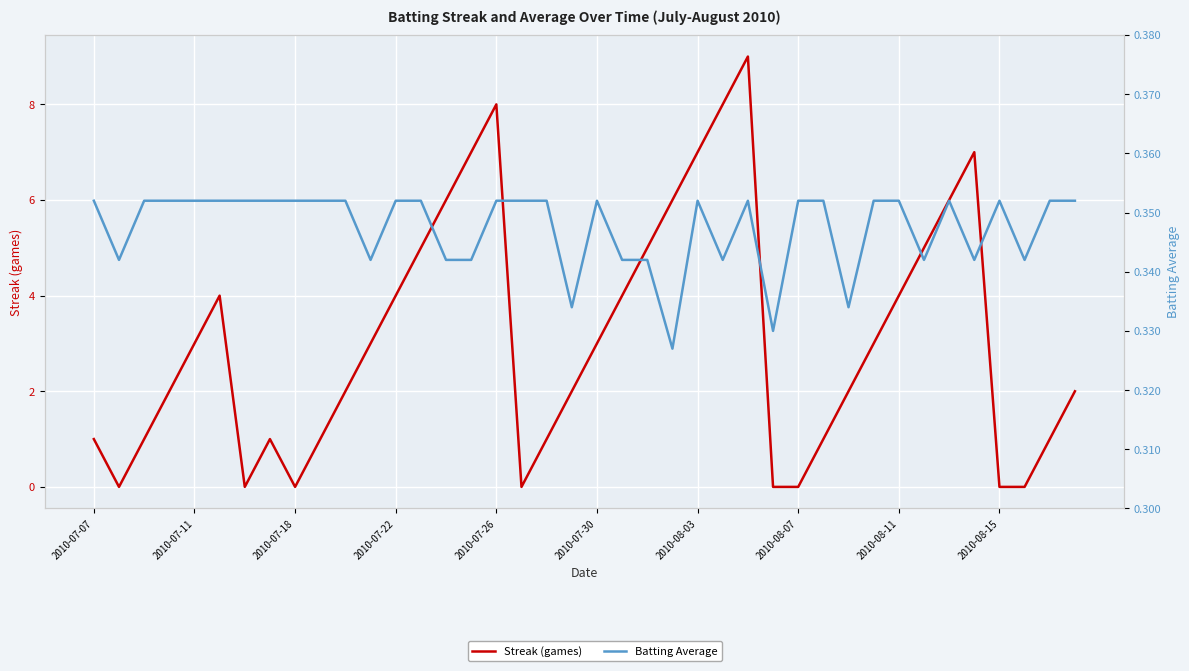

What is the maximum value for Streak (games)?

9.0